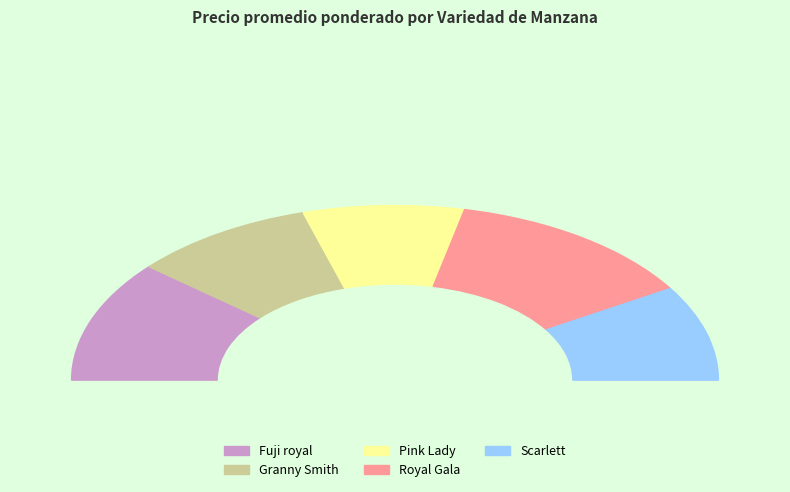

To the nearest percent, what portion does Royal Gala represent?

26%